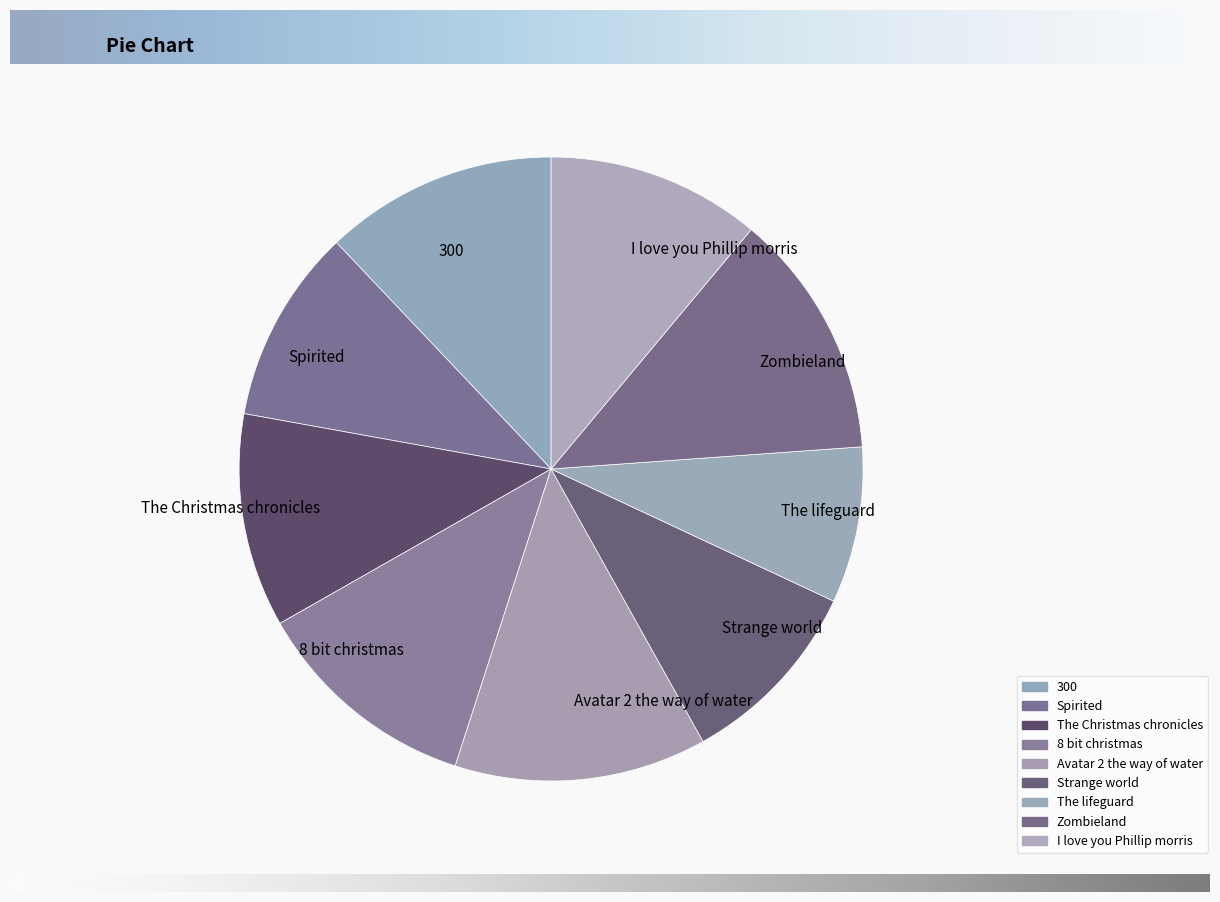

Which slice is the smallest?

The lifeguard